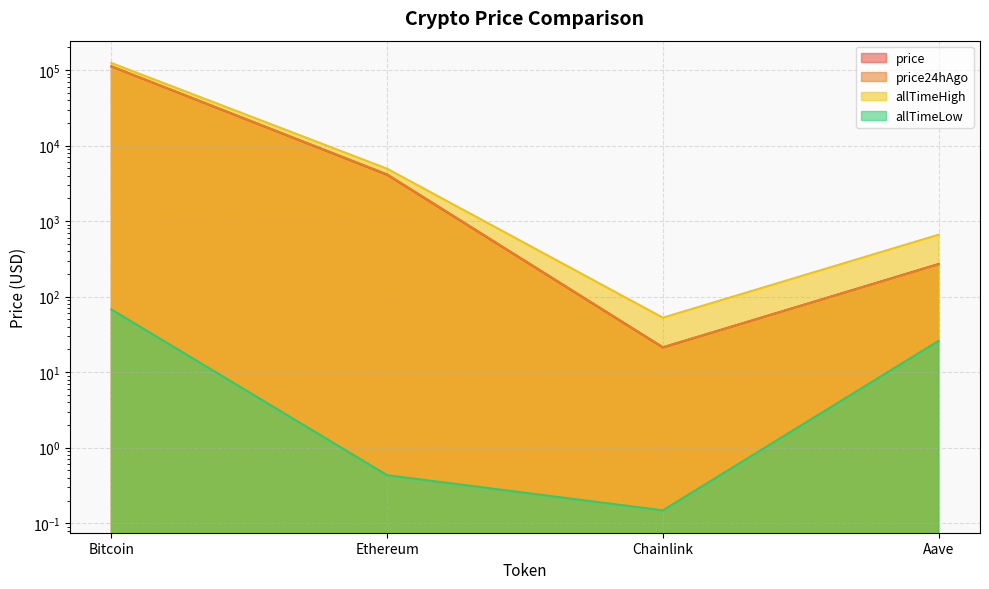

How many lines are shown in the chart?

4